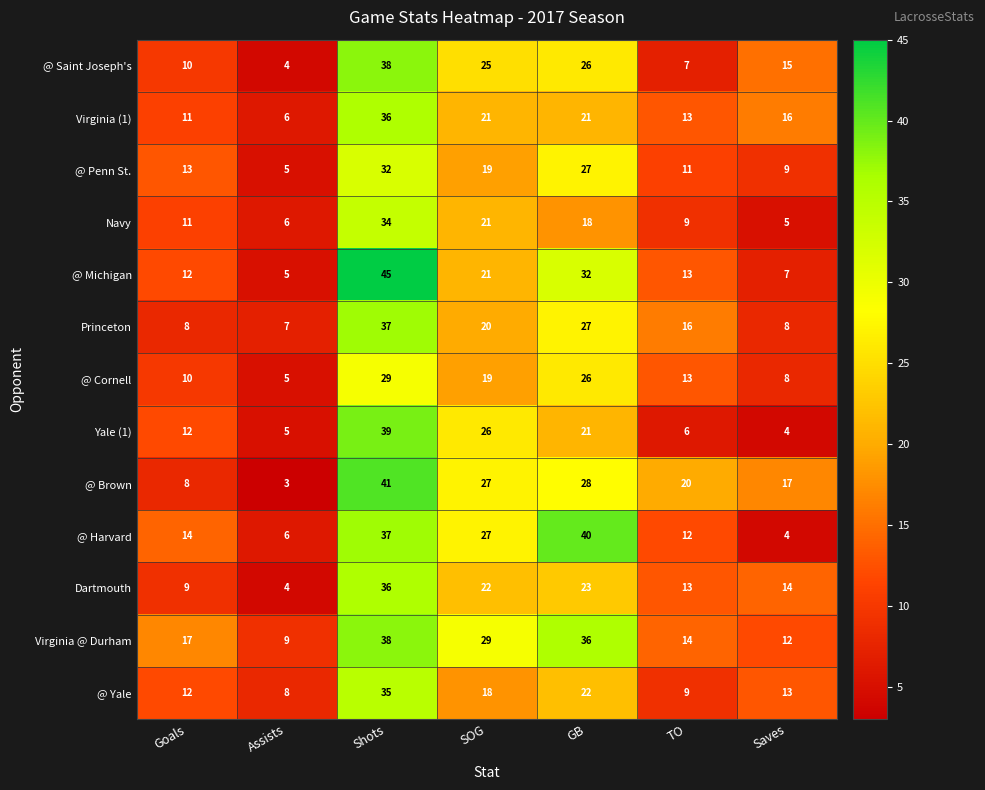

At which label does Virginia @ Durham reach its minimum?

Assists